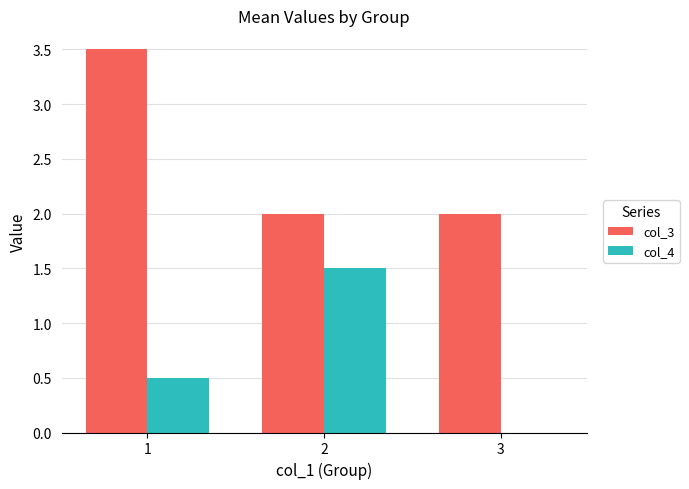

Where is col_4 nearest to the value 0?

3